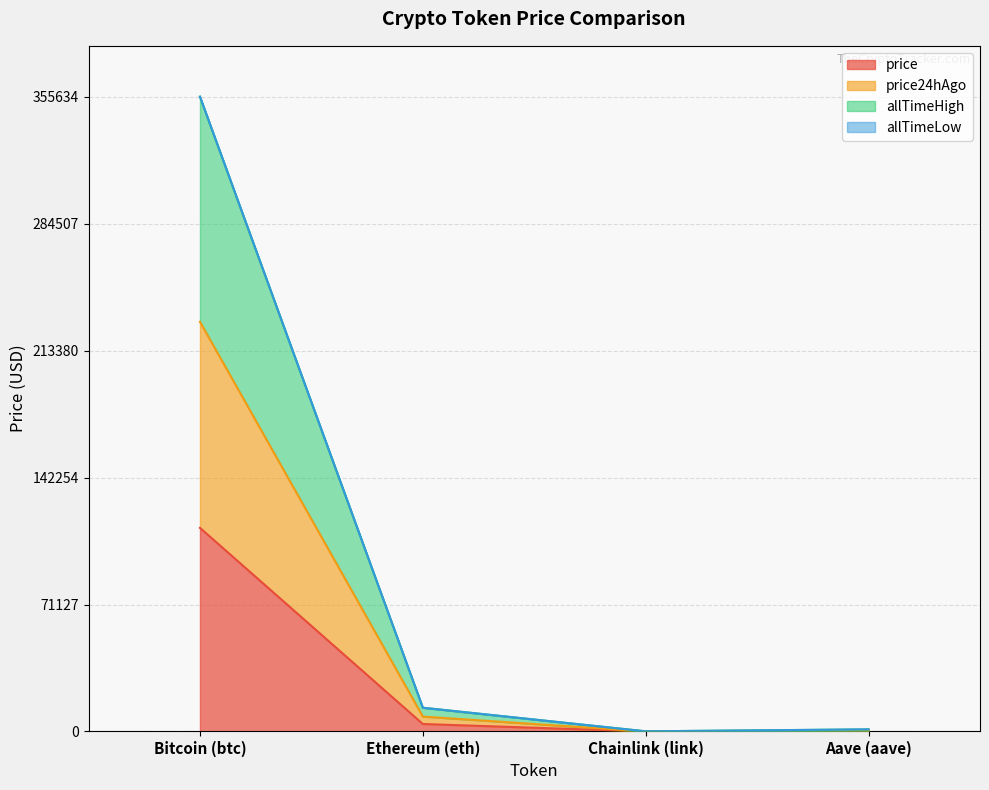

In allTimeHigh, how many points are lower than both neighbors (excluding endpoints)?

1